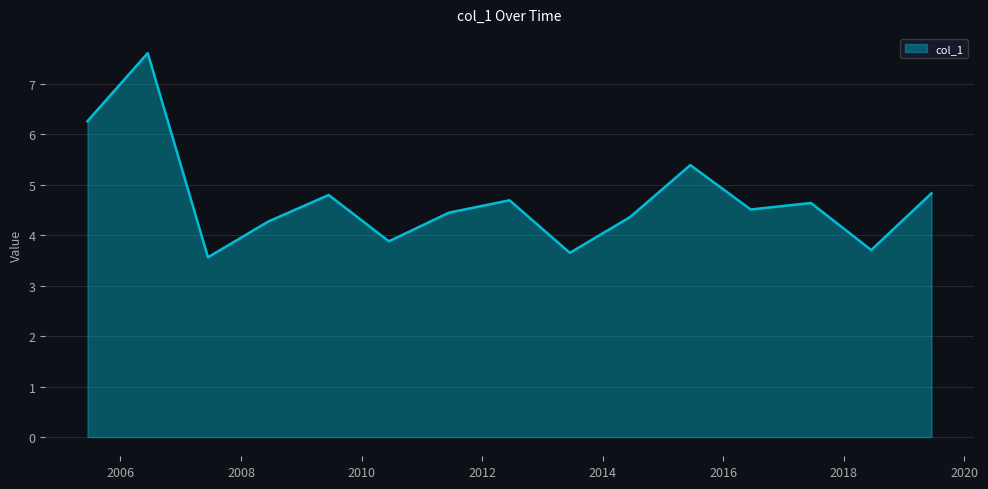

What is the maximum value shown in the chart?

7.6